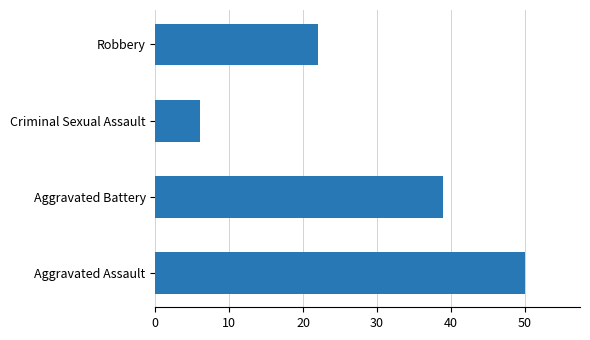

Does the chart contain stacked bars?

No